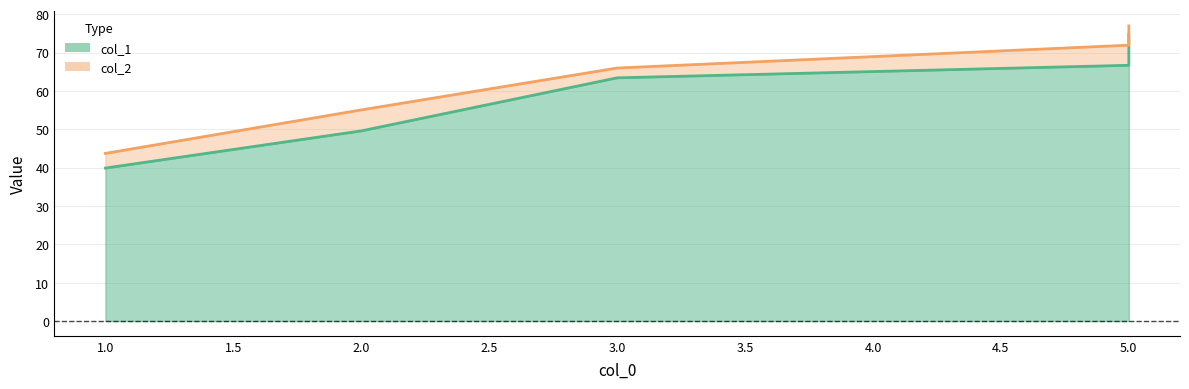

Rank the series by their average value, from lowest to highest.

col_1, col_2